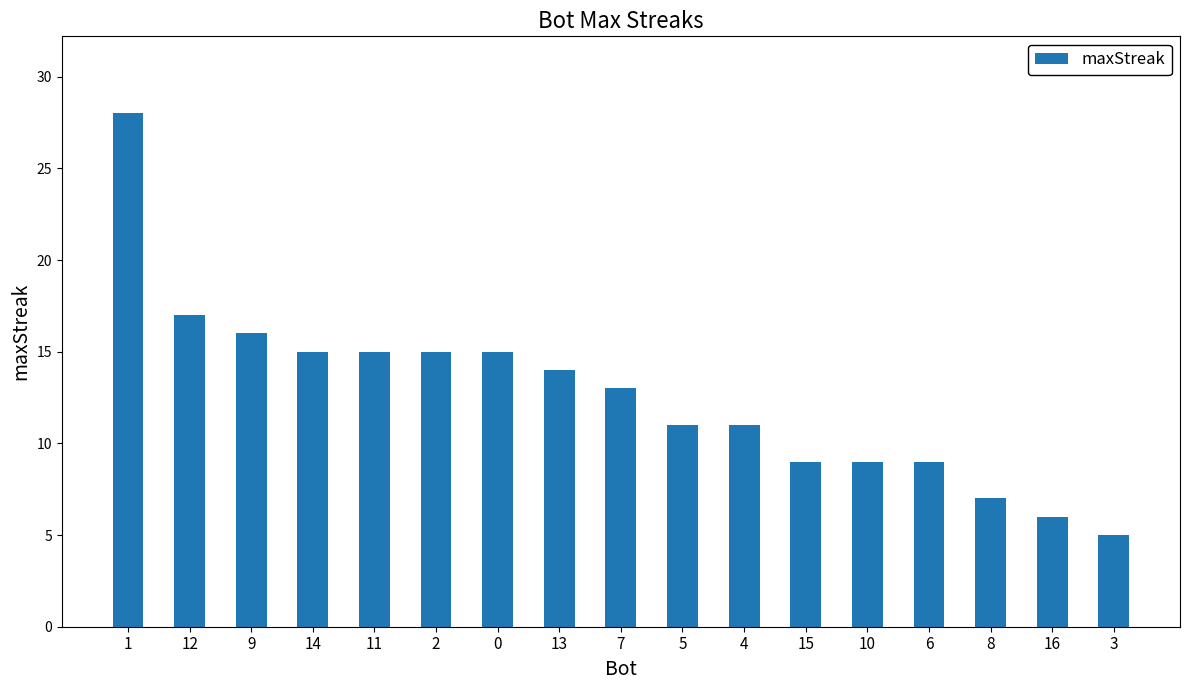

What position from the right is 12?

16